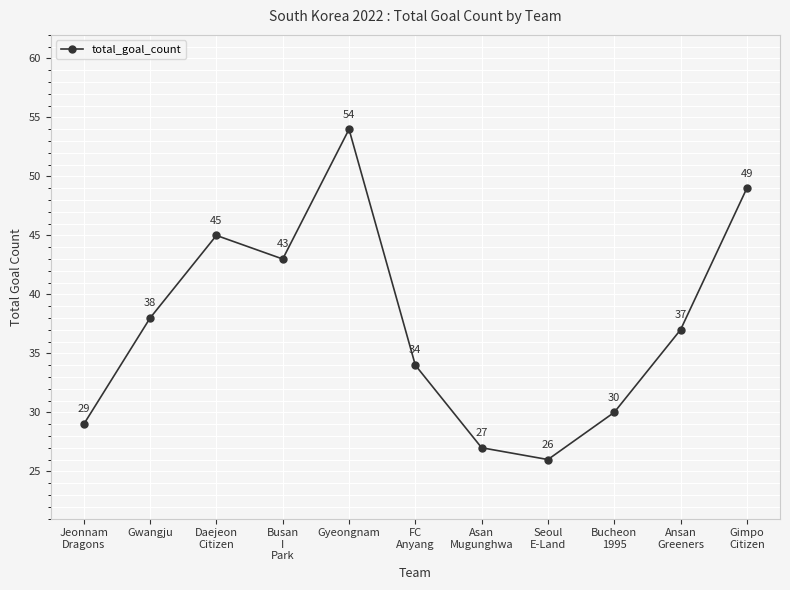

Reading left to right, extract all data points from this chart.

Jeonnam
Dragons=29	Gwangju=38	Daejeon
Citizen=45	Busan
I
Park=43	Gyeongnam=54	FC
Anyang=34	Asan
Mugunghwa=27	Seoul
E-Land=26	Bucheon
1995=30	Ansan
Greeners=37	Gimpo
Citizen=49